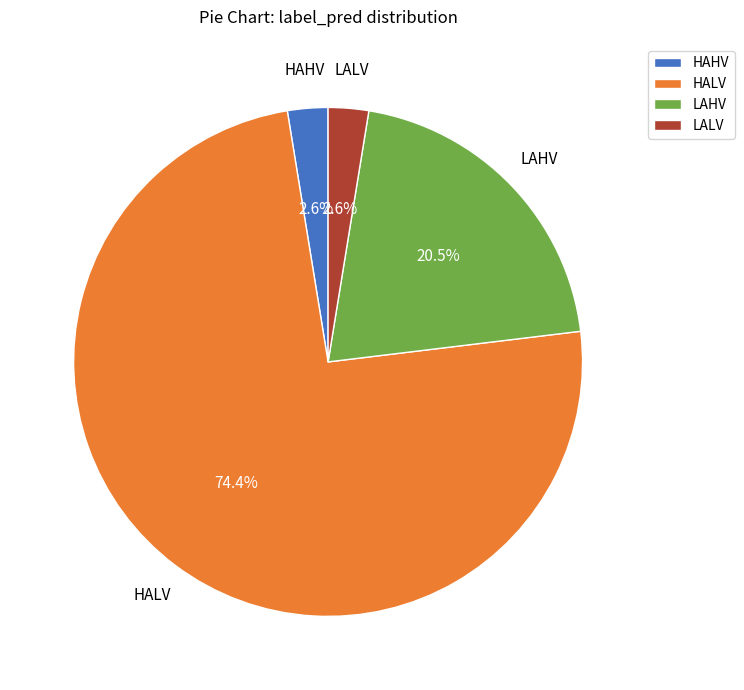

Which slice is the largest?

HALV